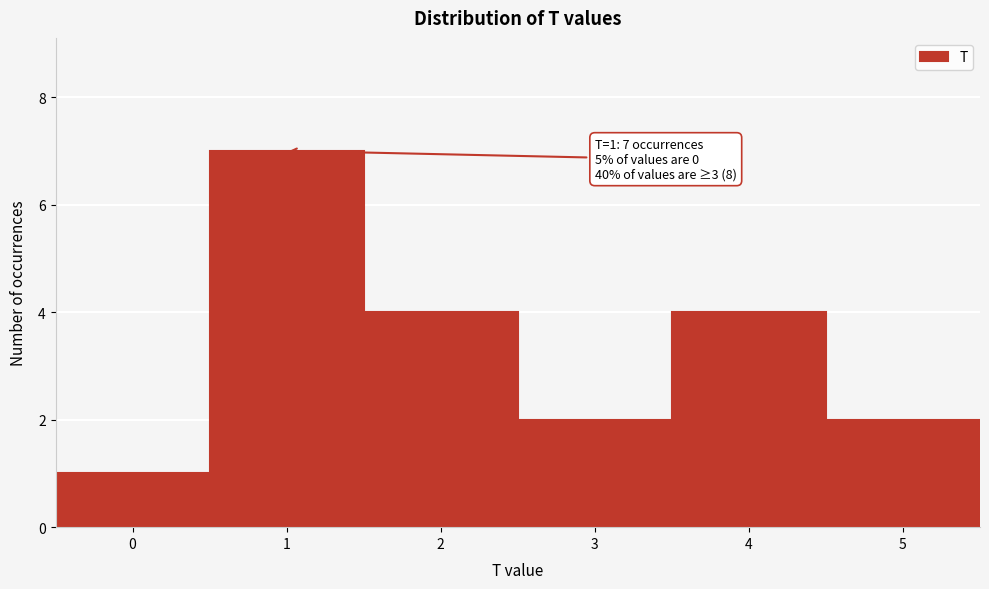

Which range on the x-axis has the tallest bar?

0.5 to 1.5